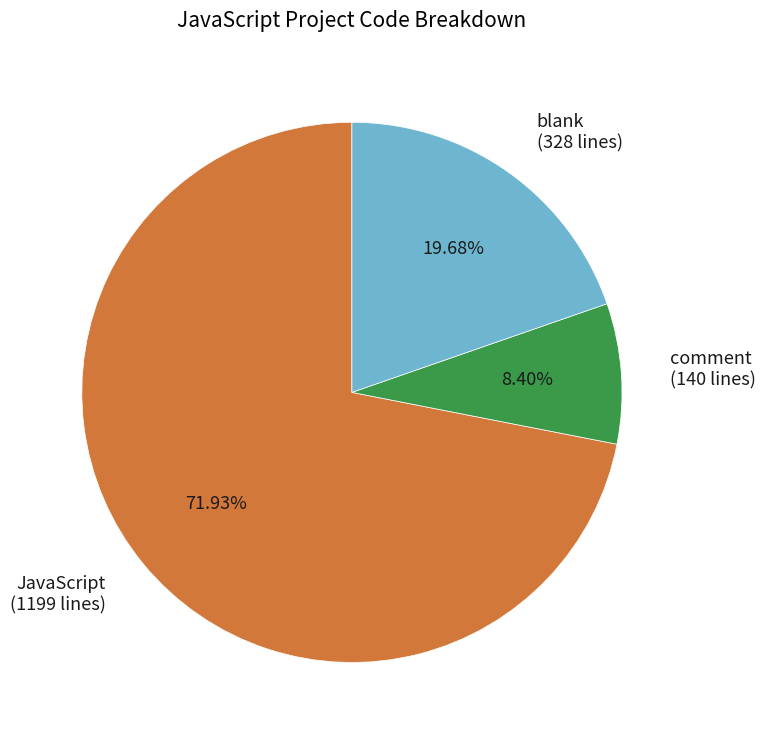

Is there a majority slice in this chart?

Yes